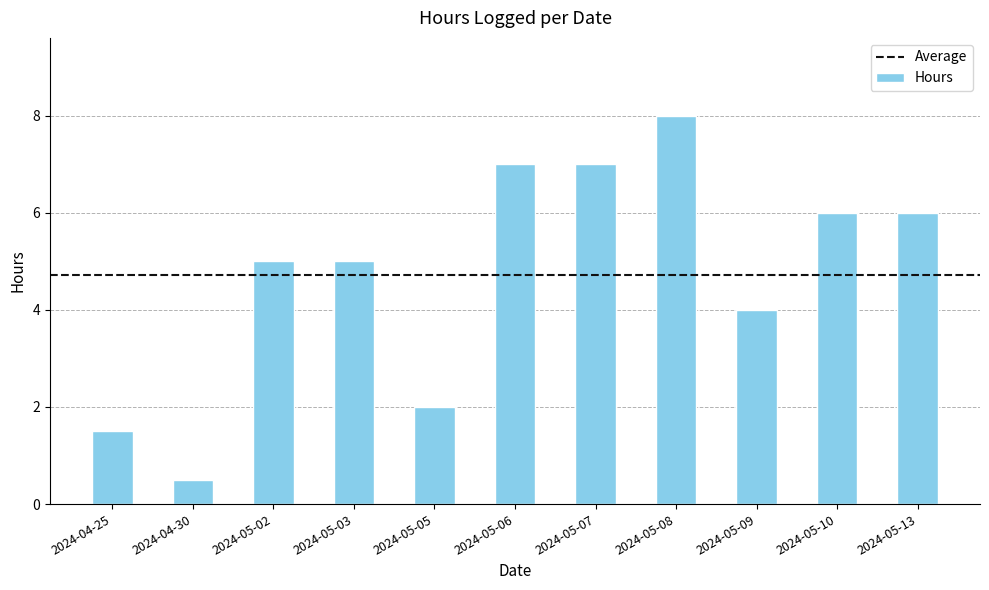

What is the average value?

4.7